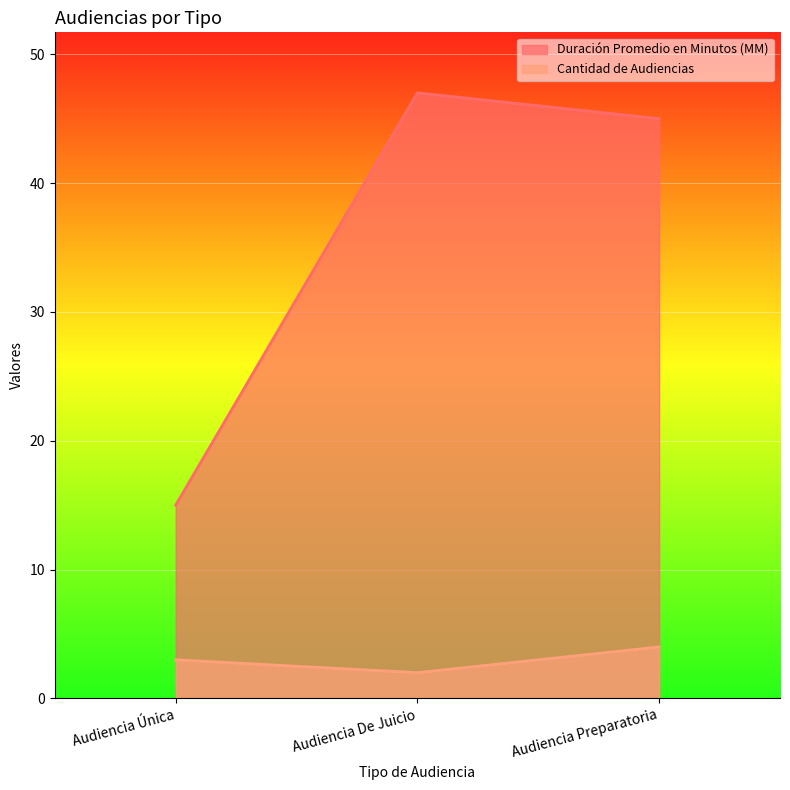

Reading right to left, list all the values displayed in this chart.

Duración Promedio en Minutos (MM): Audiencia Preparatoria=45	Audiencia De Juicio=47	Audiencia Única=15
Cantidad de Audiencias: Audiencia Preparatoria=4	Audiencia De Juicio=2	Audiencia Única=3